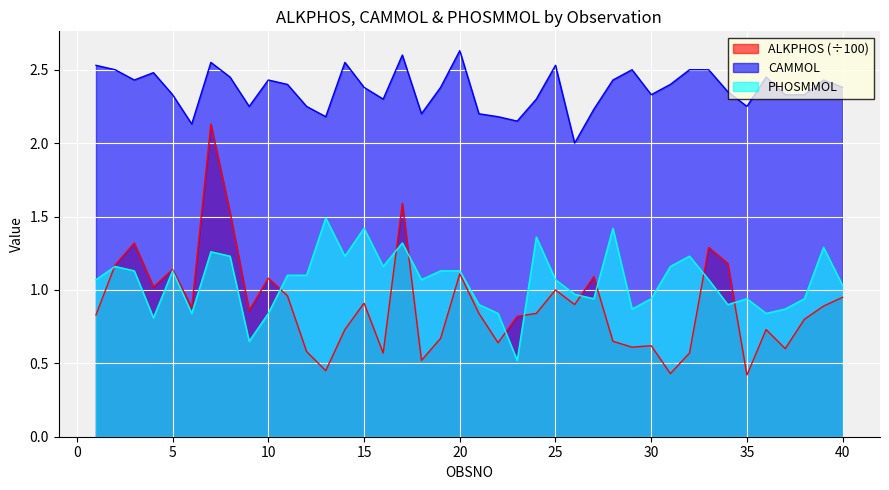

How many interior local peaks does the PHOSMMOL series have?

11